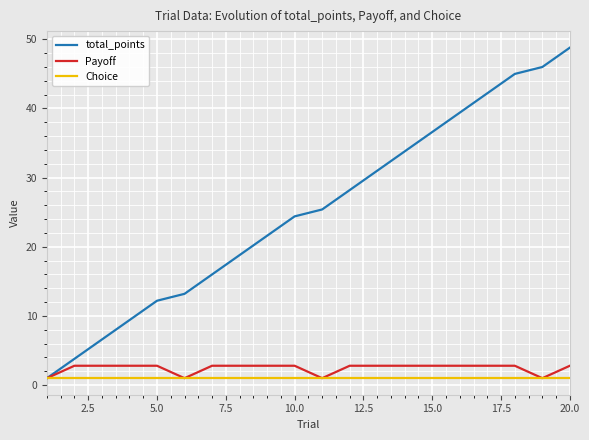

List the series in order of their peak value, highest first.

total_points, Payoff, Choice